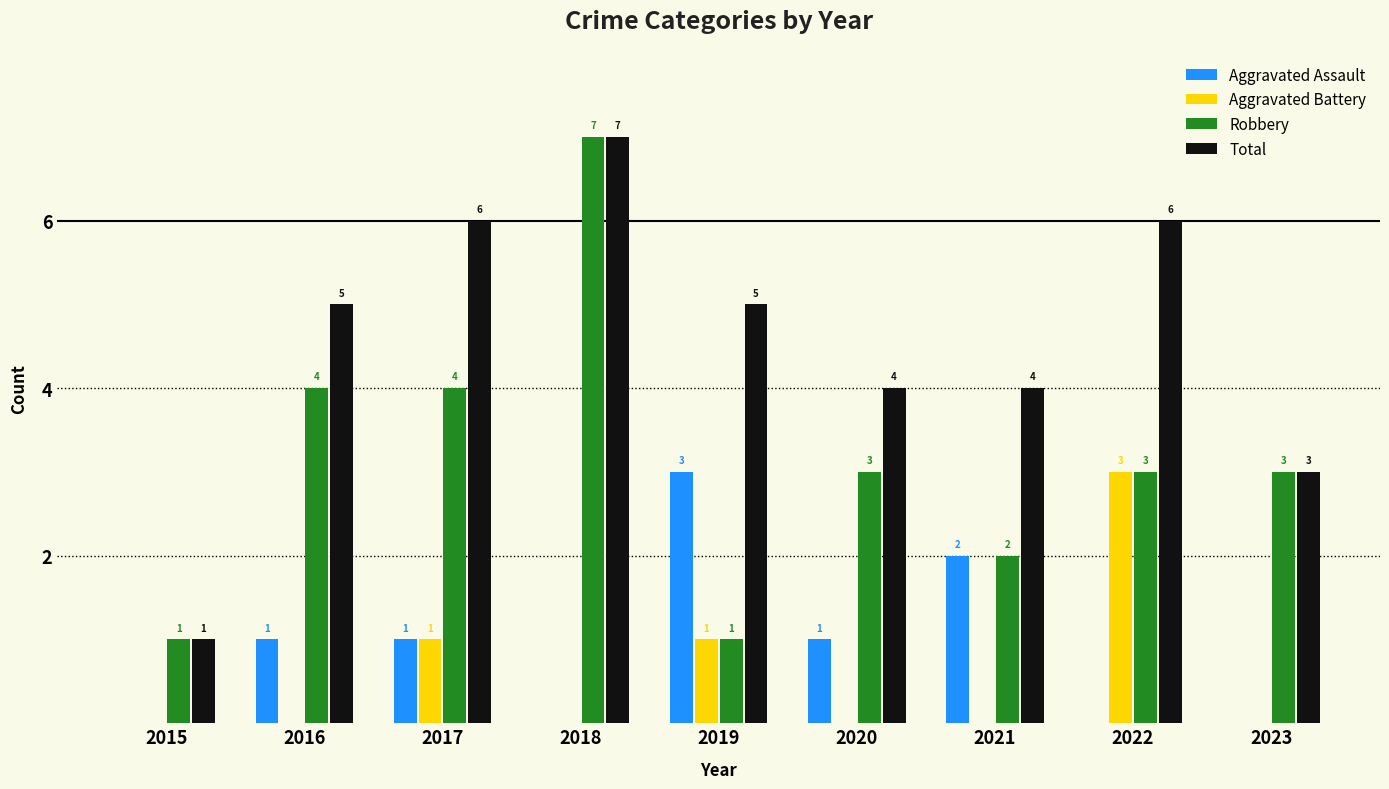

What is the difference between the Aggravated Assault values at 2015 and 2016?

1